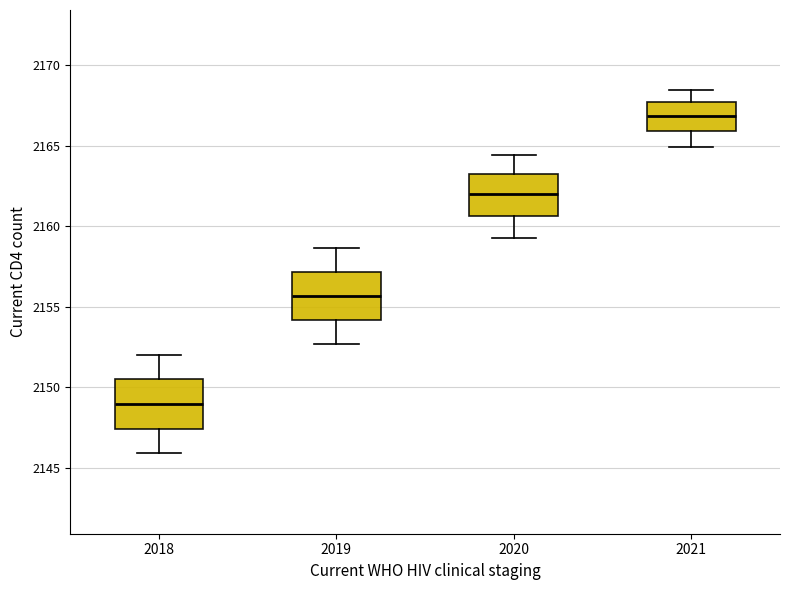

Which box's median line is the highest?

2021